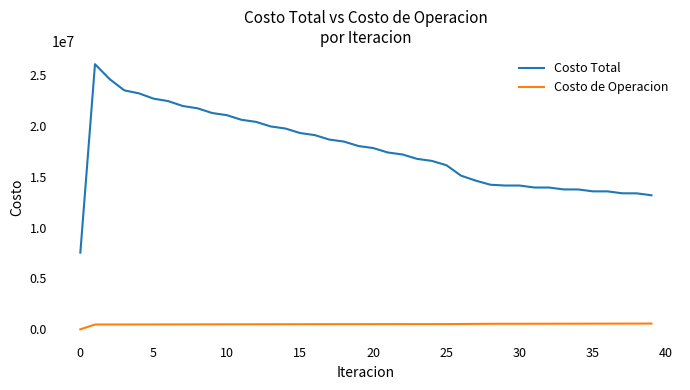

What is the maximum value for Costo Total?

26039345.7